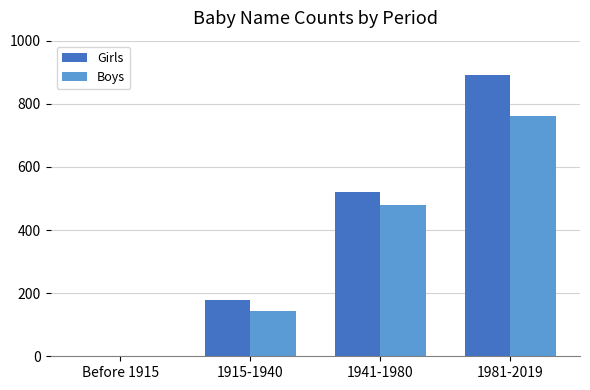

Reading left to right, extract all data points from this chart.

Girls: Before 1915=0	1915-1940=178	1941-1980=520	1981-2019=890
Boys: Before 1915=0	1915-1940=143	1941-1980=480	1981-2019=760